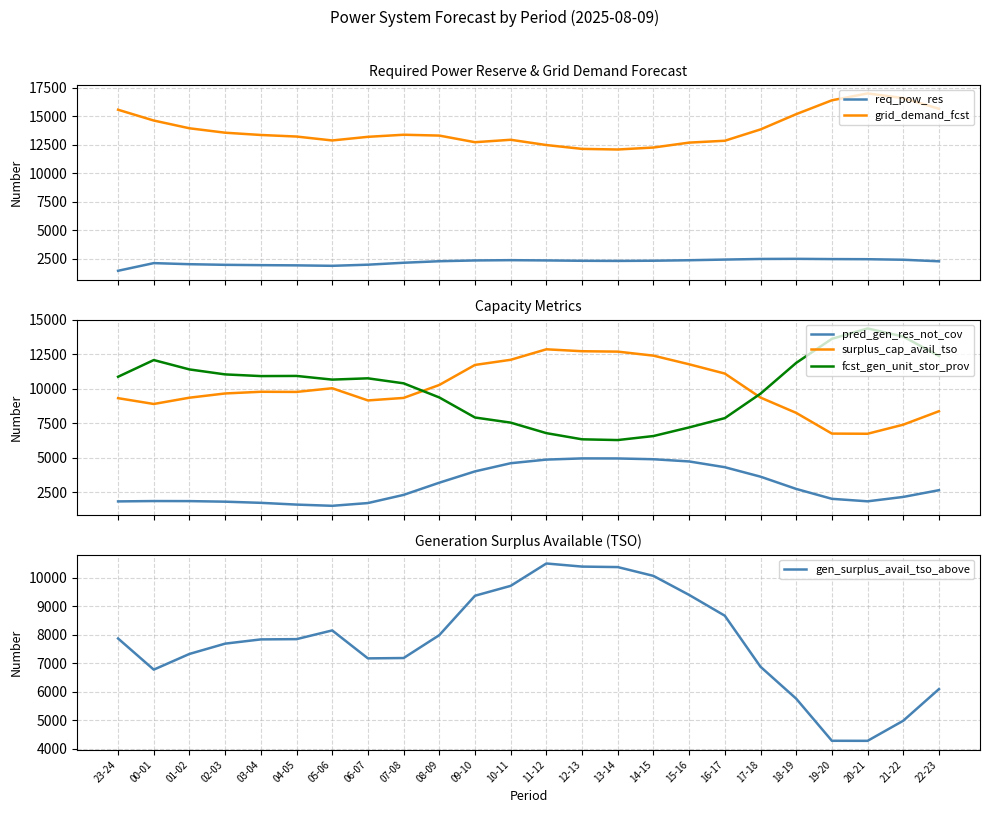

True or false: gen_surplus_avail_tso_above has more than 0 points higher than both neighbors.

True